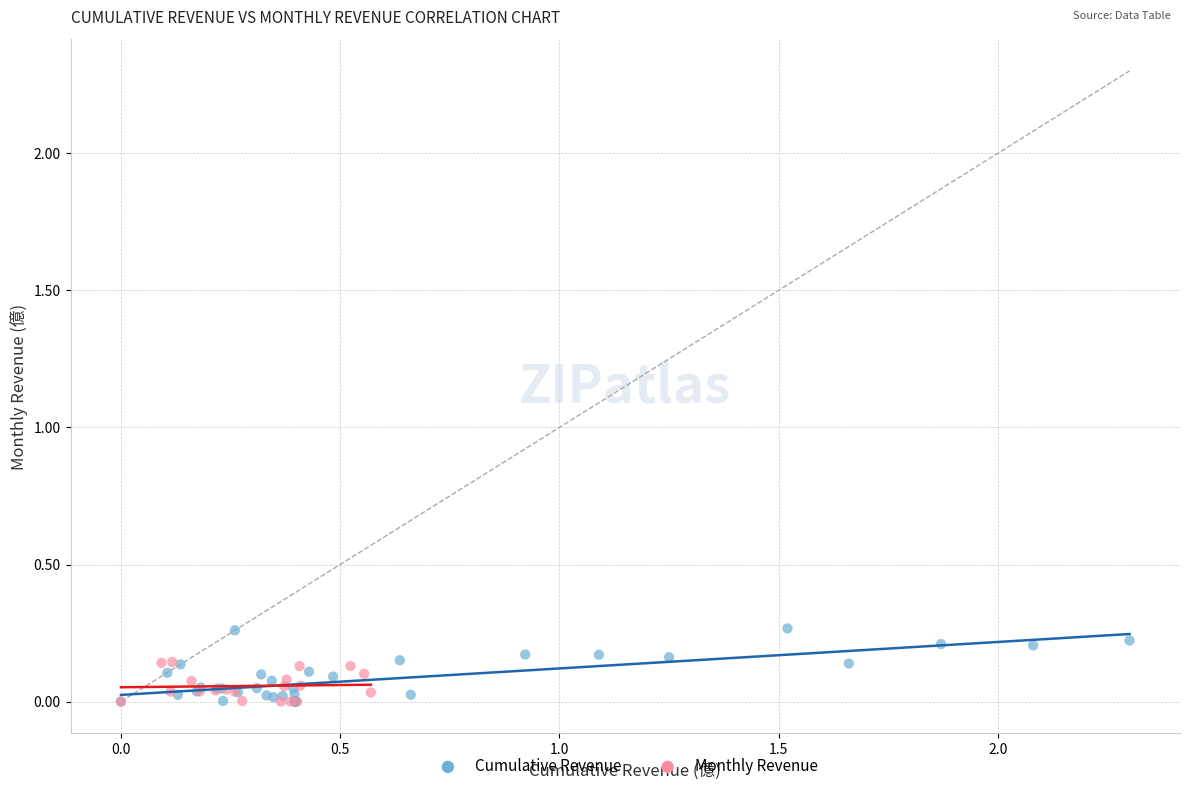

Which series has the largest Y range (max minus min)?

Cumulative Revenue